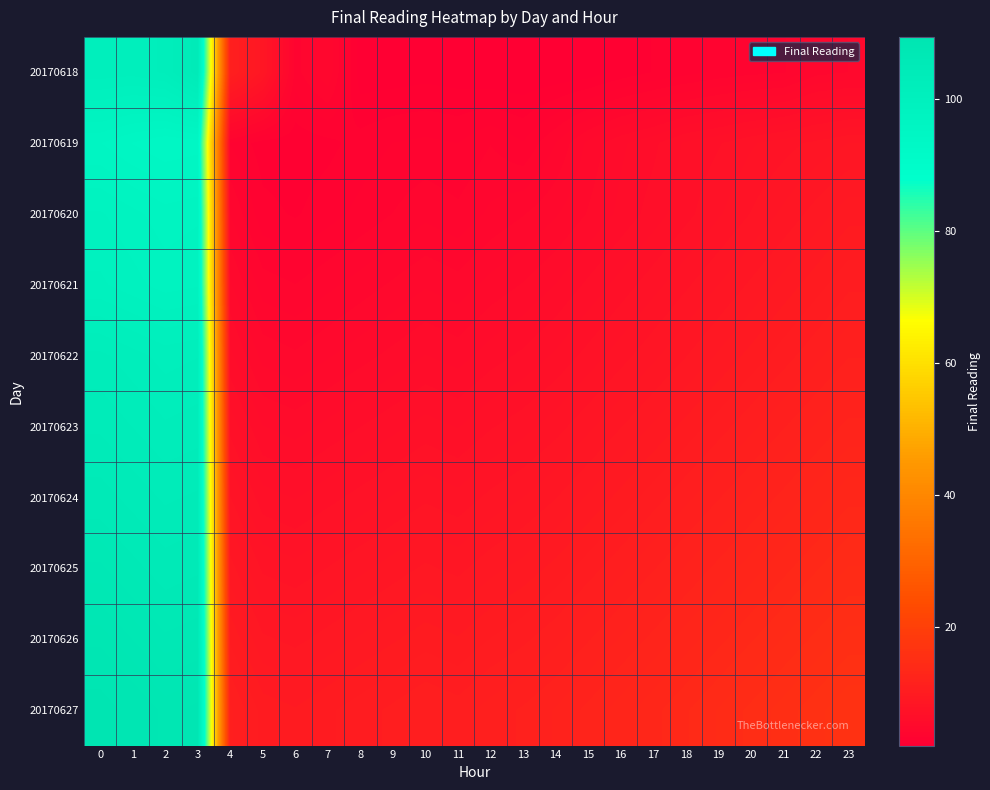

Between 10 and 16, which is larger?

16